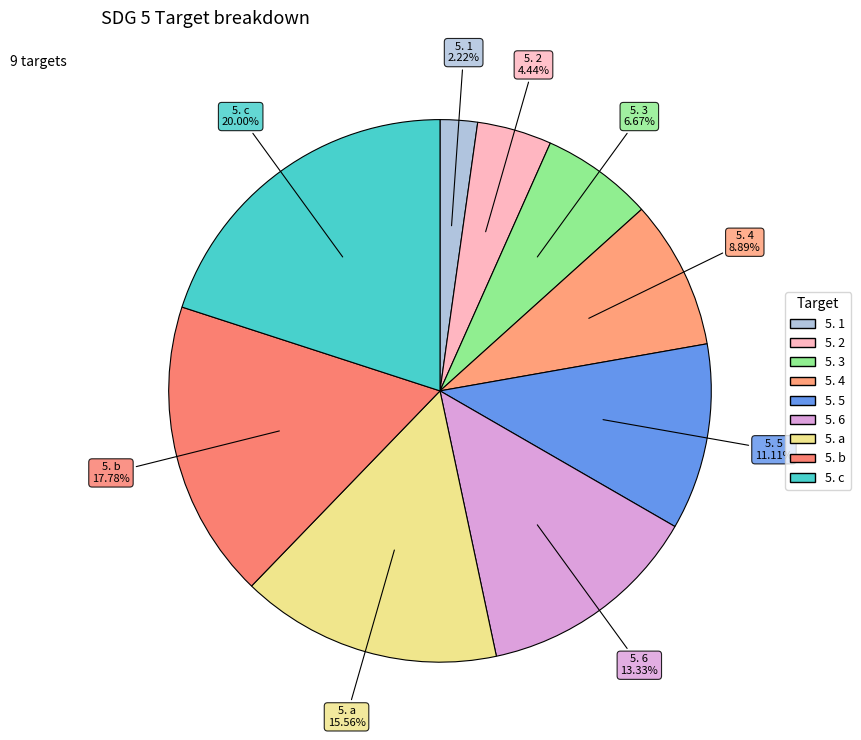

Which has a higher value, 5. b or 5. 5?

5. b